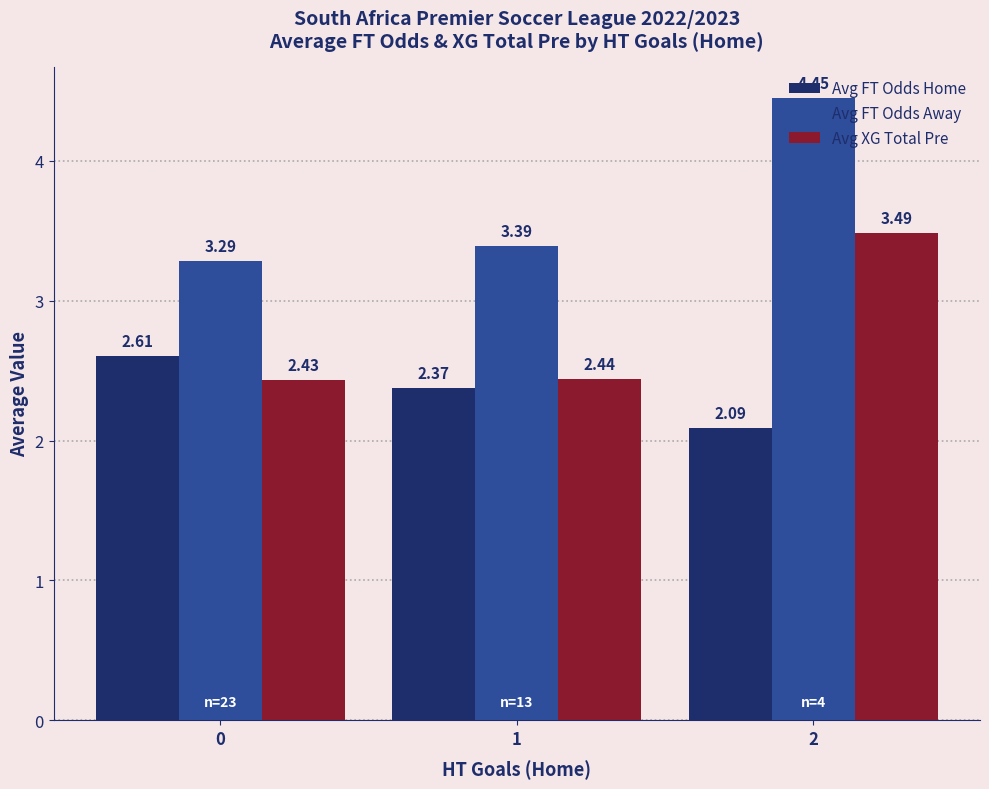

Is the value of Avg FT Odds Home at 1 greater than the value of Avg FT Odds Away at 2?

No